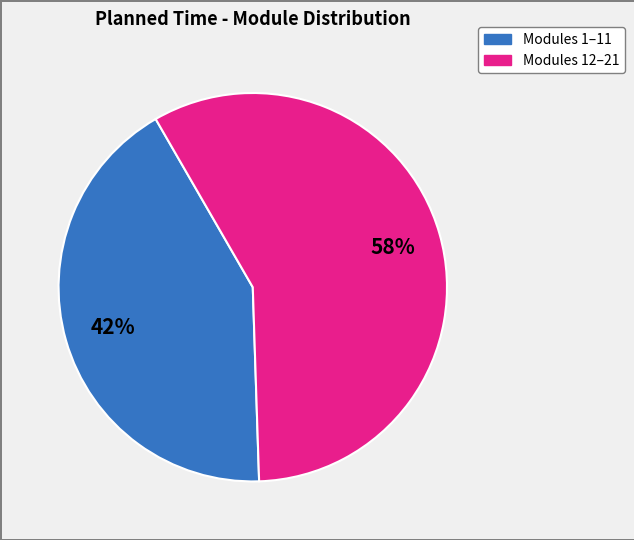

To the nearest percent, what is the average slice percentage?

50%